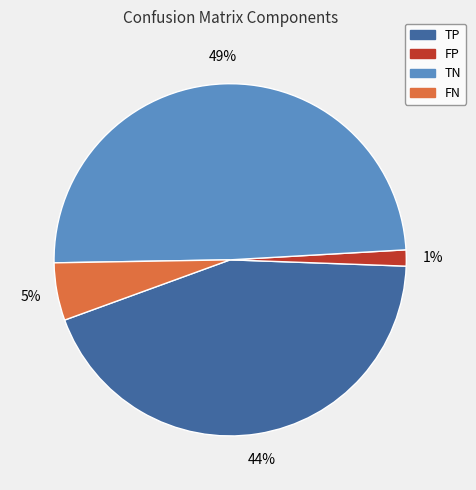

To the nearest percent, what is the difference between the largest and smallest slice percentages?

48%